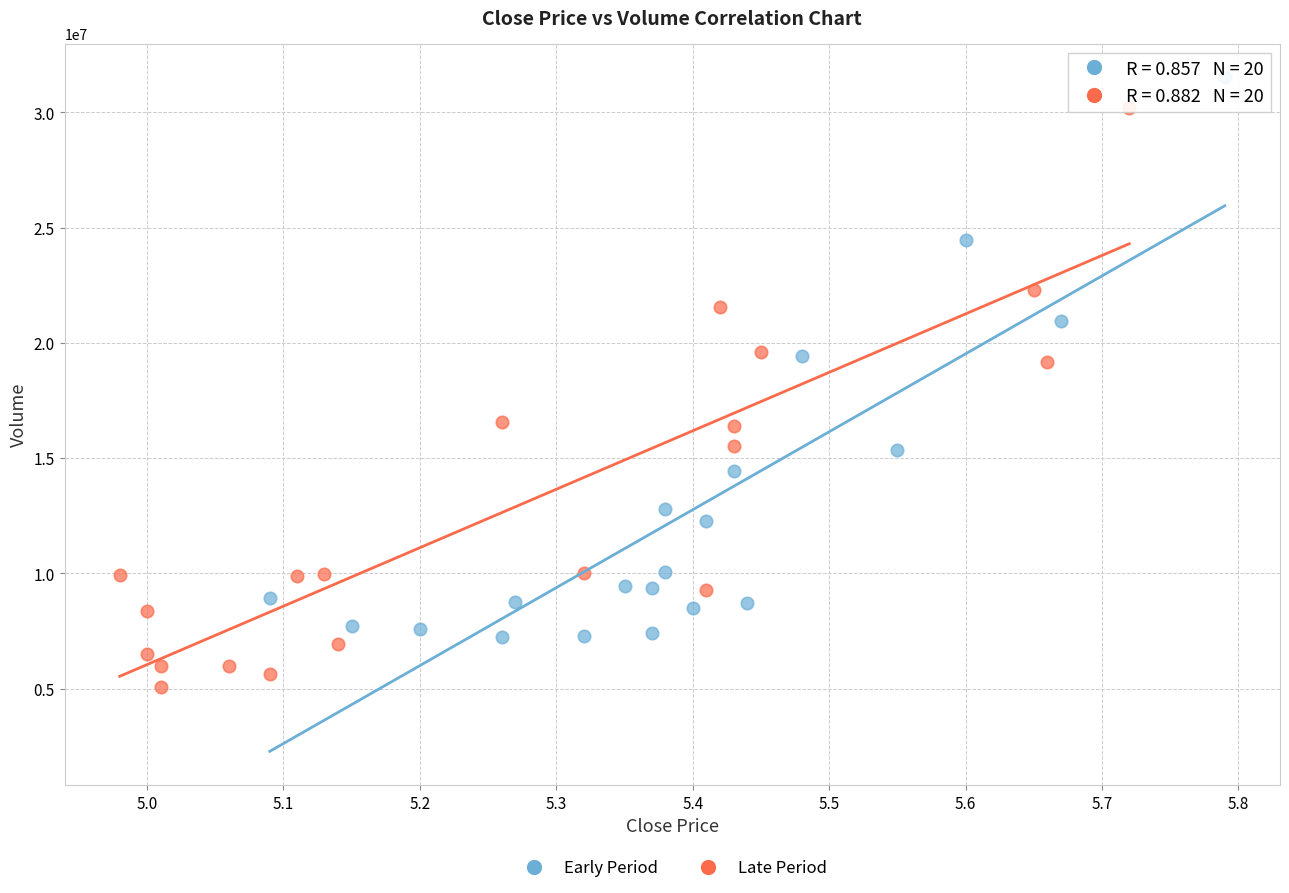

Which series has the largest Y range (max minus min)?

Late Period